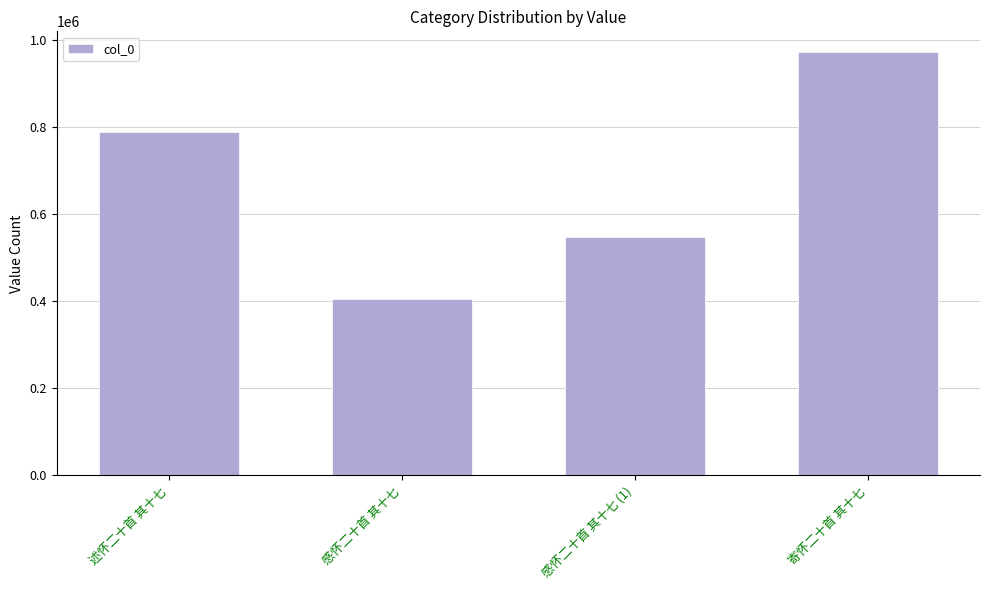

Rank the categories by value from highest to lowest.

寄怀二十首 其十七, 述怀二十首 其十七, 感怀二十首 其十七 (1), 感怀二十首 其十七